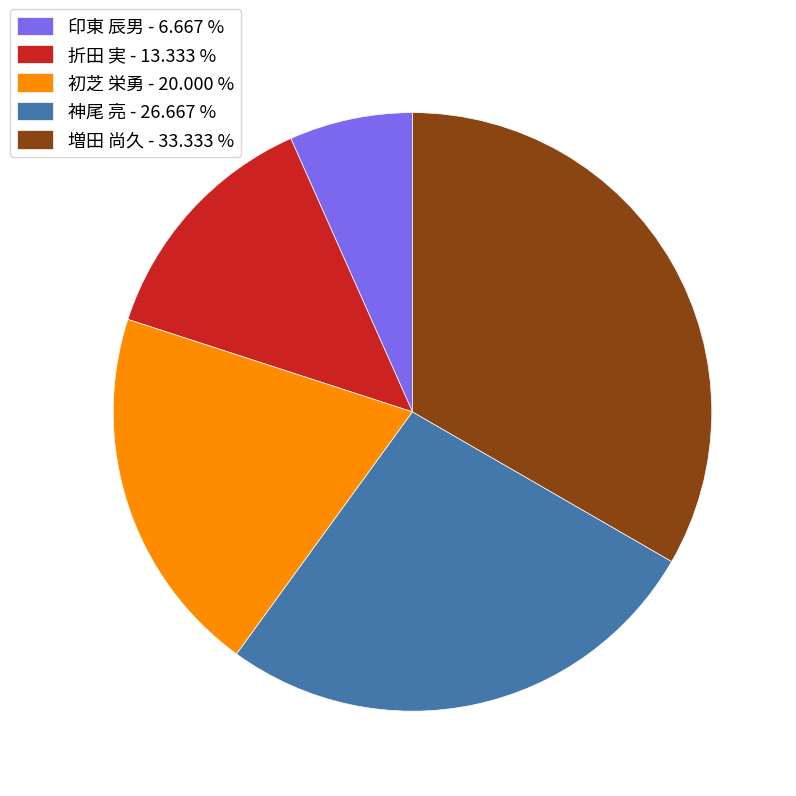

Which slice is the smallest?

印東 辰男